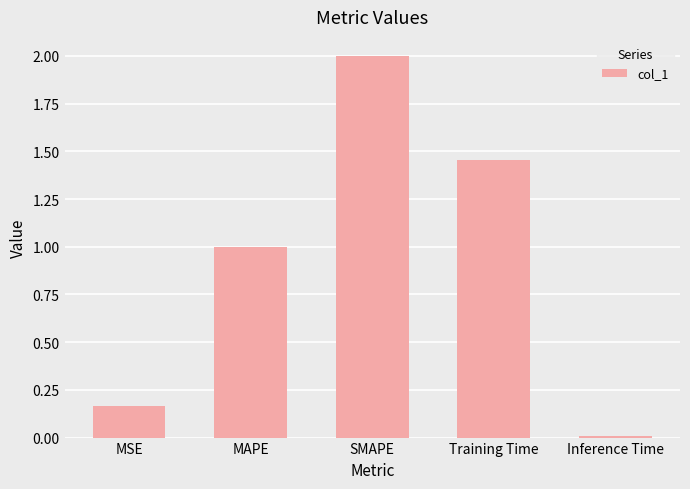

At which label does the data first exceed 1?

MAPE